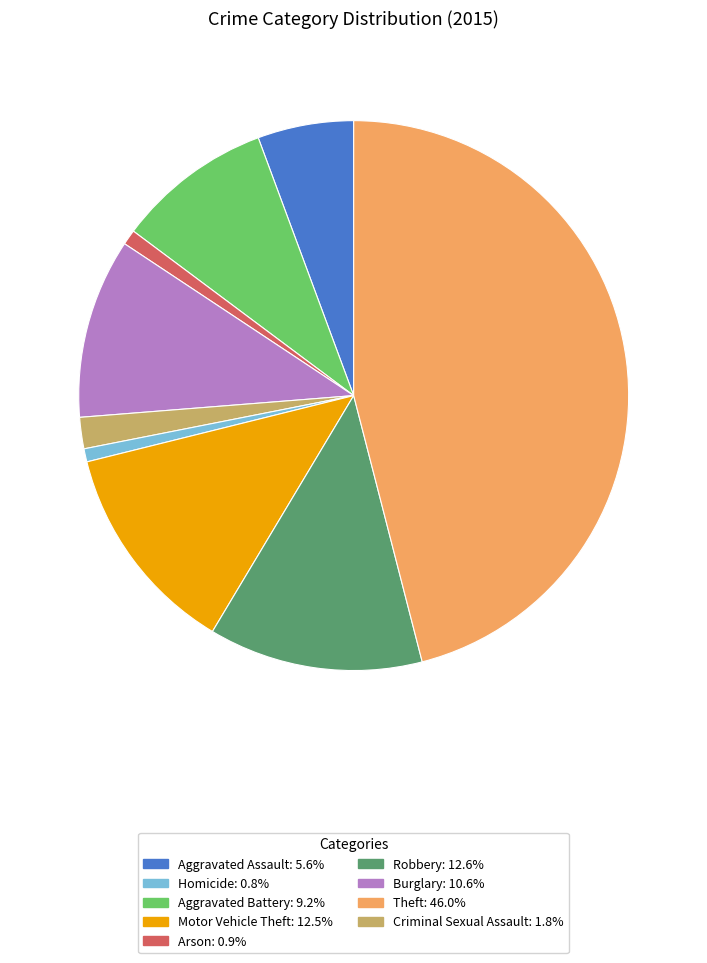

Is there a majority slice in this chart?

No